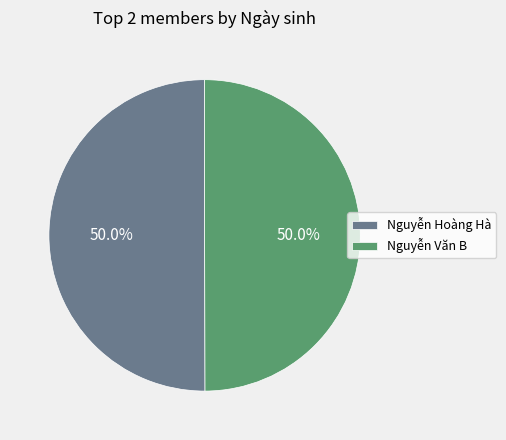

Combined, what portion of the pie is Nguyễn Văn B and Nguyễn Hoàng Hà?

100.0%